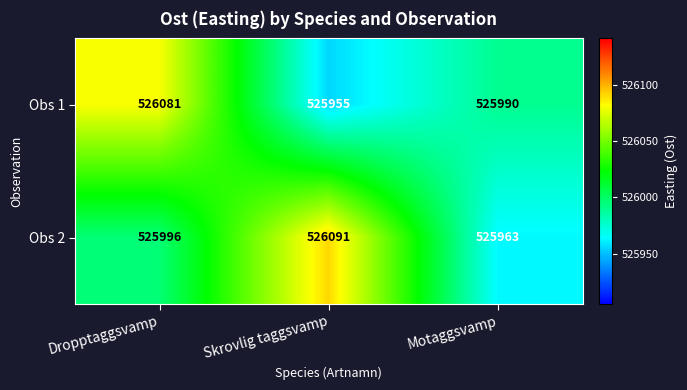

Which series has the largest total across all categories?

Obs 2